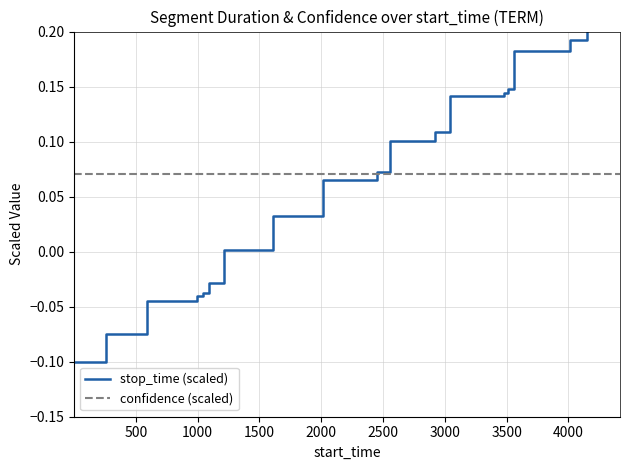

What is the minimum value for stop_time (scaled)?

-0.1